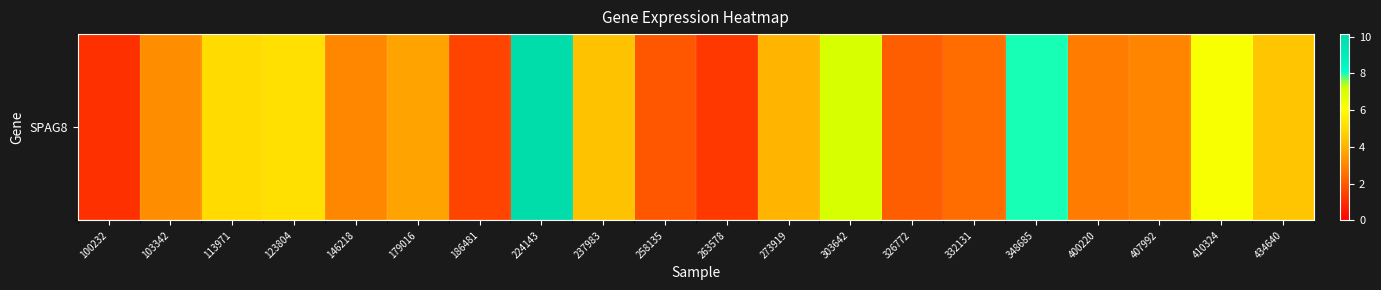

Reading right to left, transcribe all the data shown in this chart.

4.4	6.2	3.0	2.8	8.0	2.4	2.1	7.0	4.0	1.3	1.9	4.3	10.1	1.5	3.6	3.0	5.2	5.0	3.2	1.1